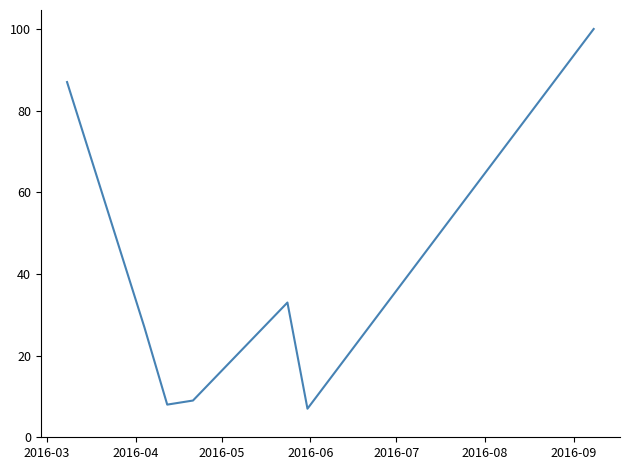

What is the greatest value displayed?

100